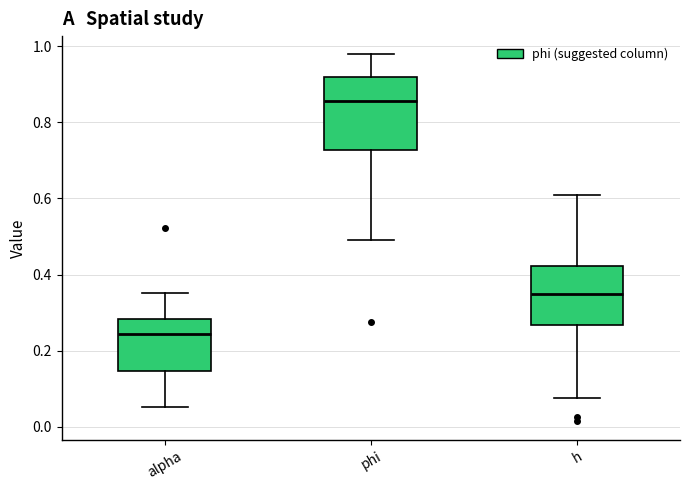

Reading left to right, read every box against the y-axis: the position of its median line, the range the box covers, and the ends of its whiskers. The values are not printed on the chart, so give them approximately, as read against the axis.

alpha: median 0.24, box 0.14 to 0.28, whiskers 0.06 to 0.36
phi: median 0.86, box 0.72 to 0.92, whiskers 0.50 to 0.98
h: median 0.36, box 0.26 to 0.42, whiskers 0.08 to 0.60